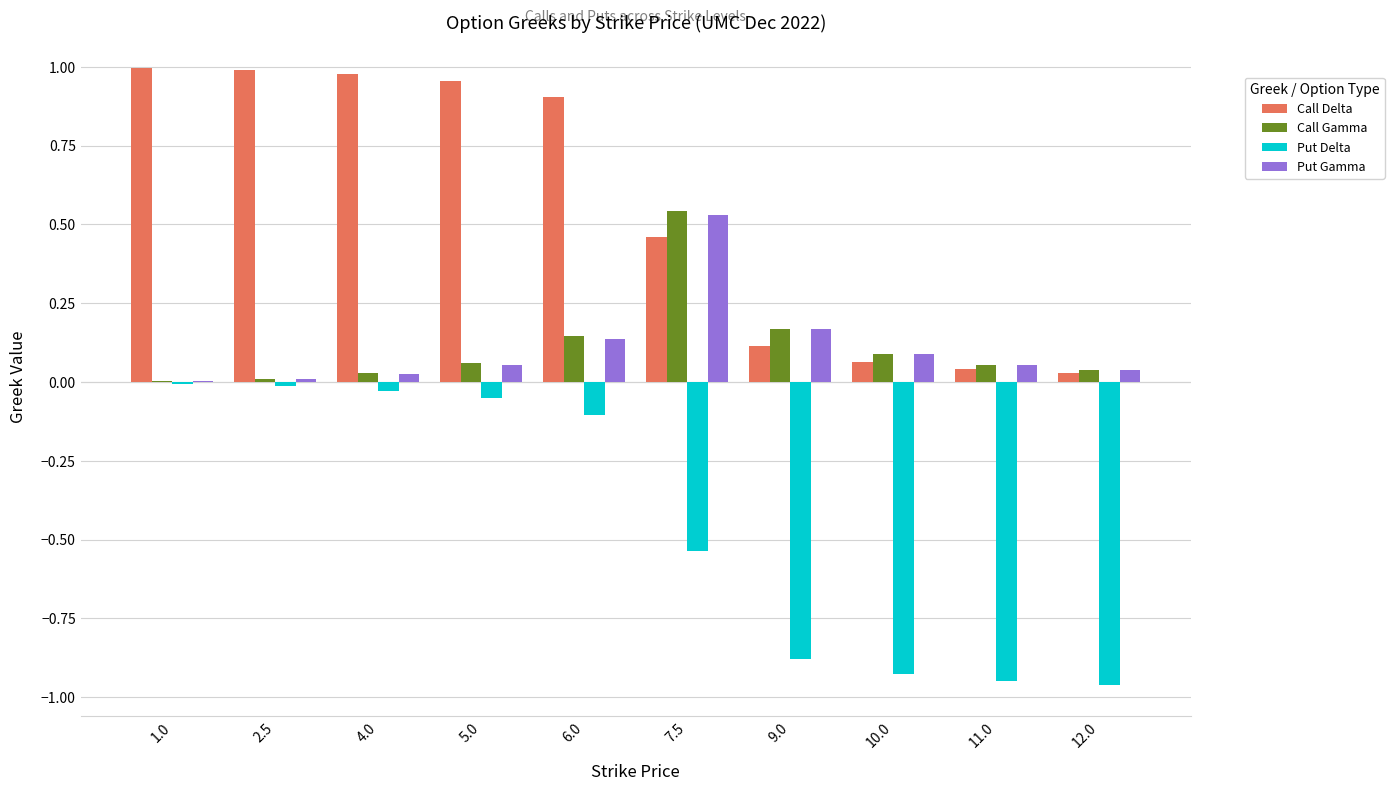

Is it true that Call Delta equals 0.1 at 10.0?

True